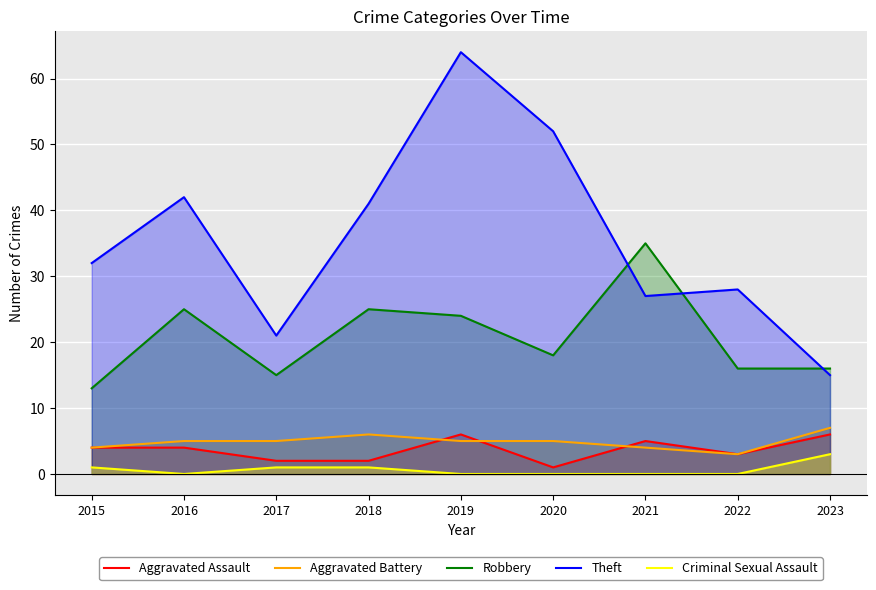

True or false: Theft has more than 2 interior local peaks.

True